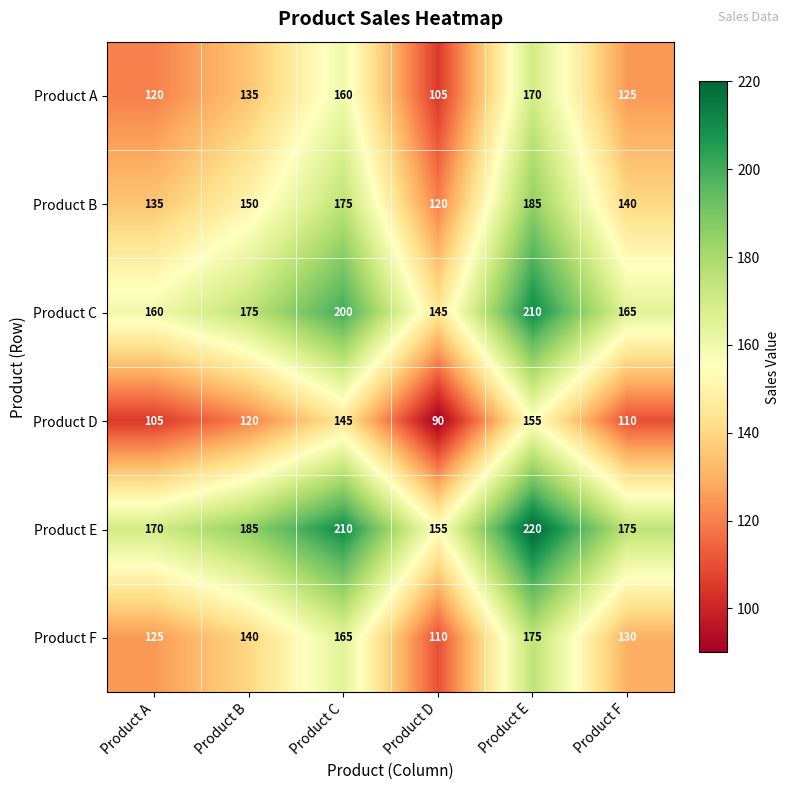

What is the spread (max minus min) of values at Product C?

65